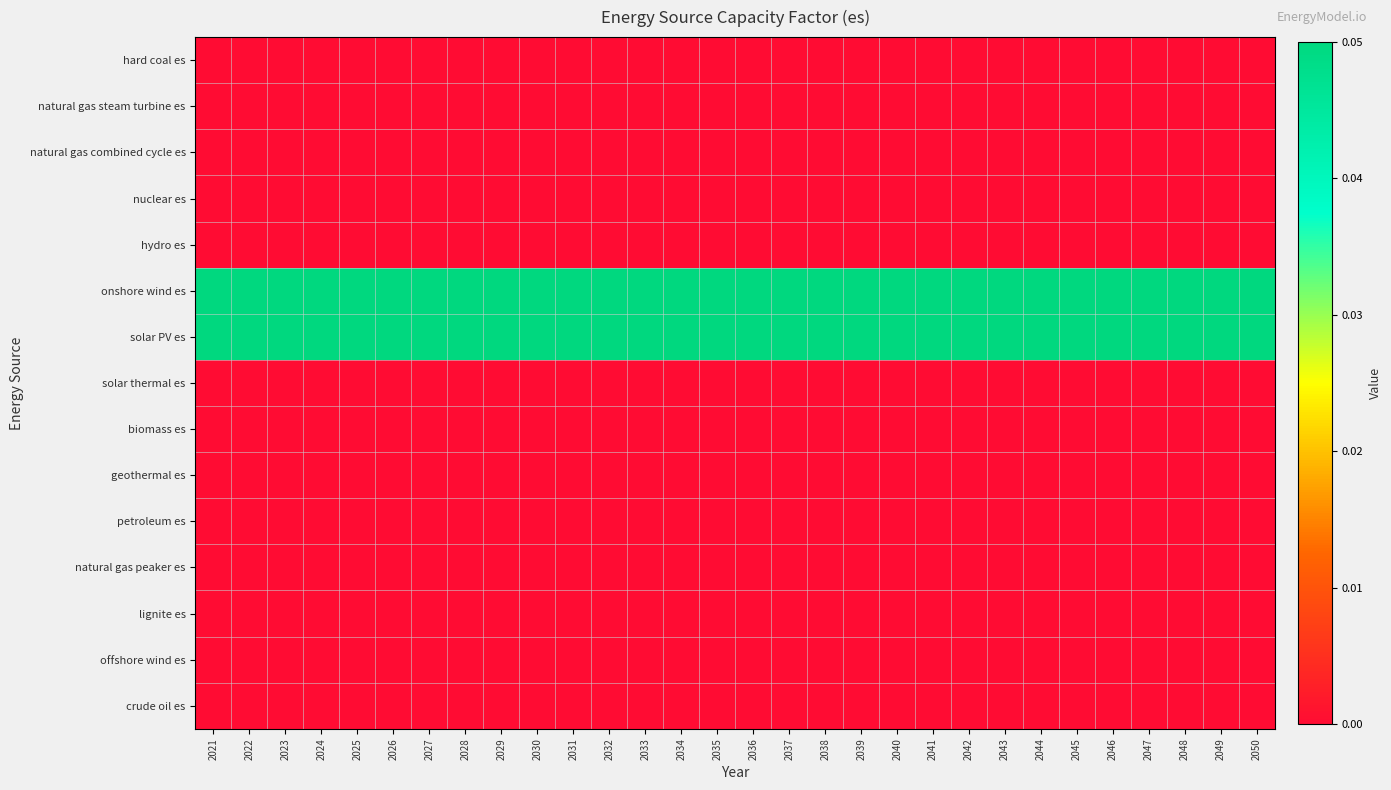

At which category is the sum across all series the highest?

2021